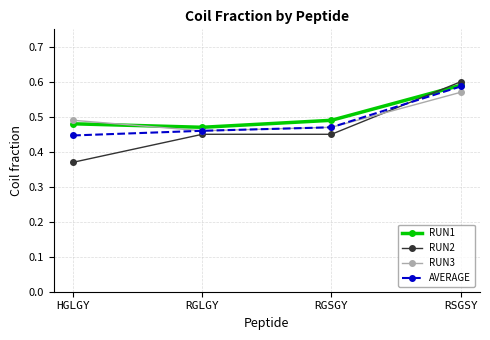

Is it true that RUN2 equals 0.2 at RGLGY?

False